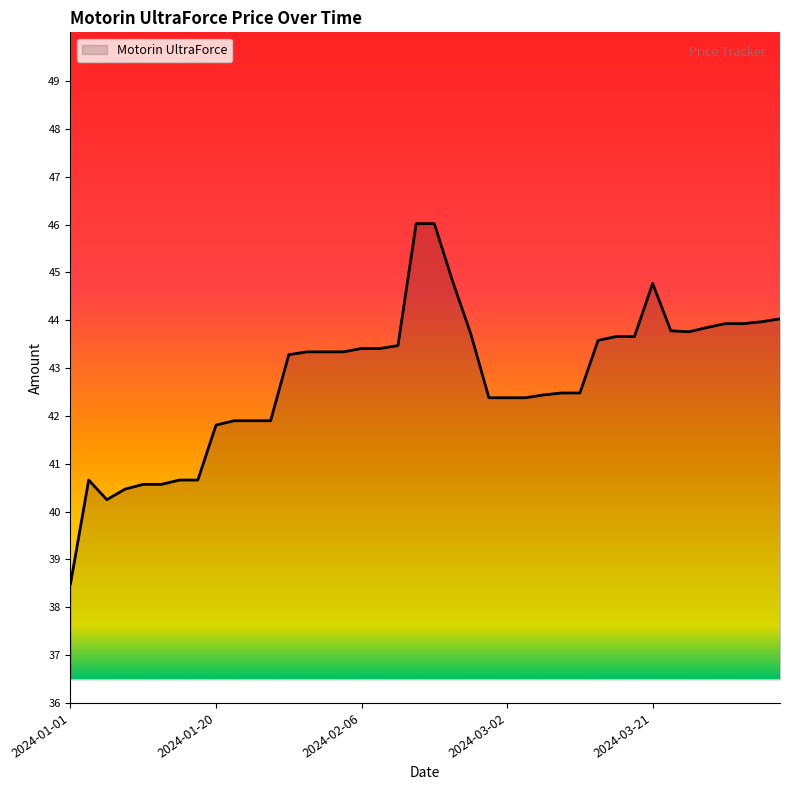

What is the smallest value displayed?

38.5